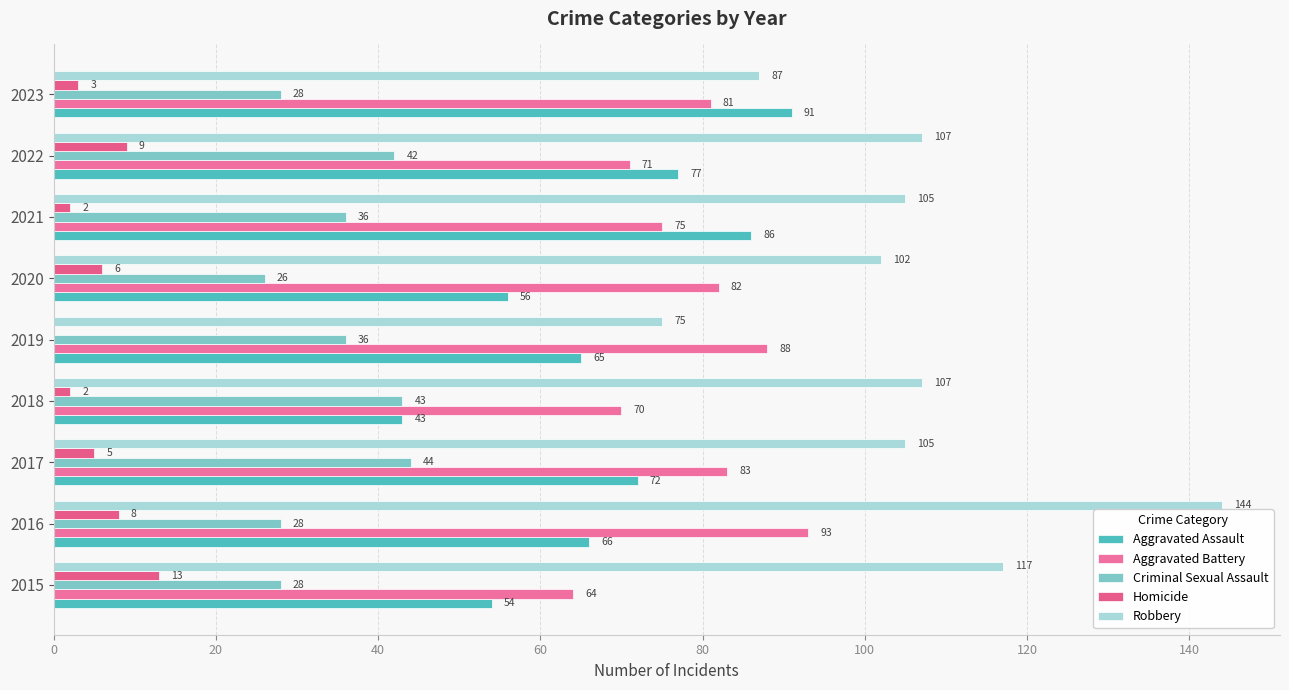

Reading left to right, list all the values displayed in this chart.

Aggravated Assault: 54	66	72	43	65	56	86	77	91
Aggravated Battery: 64	93	83	70	88	82	75	71	81
Criminal Sexual Assault: 28	28	44	43	36	26	36	42	28
Homicide: 13	8	5	2	0	6	2	9	3
Robbery: 117	144	105	107	75	102	105	107	87